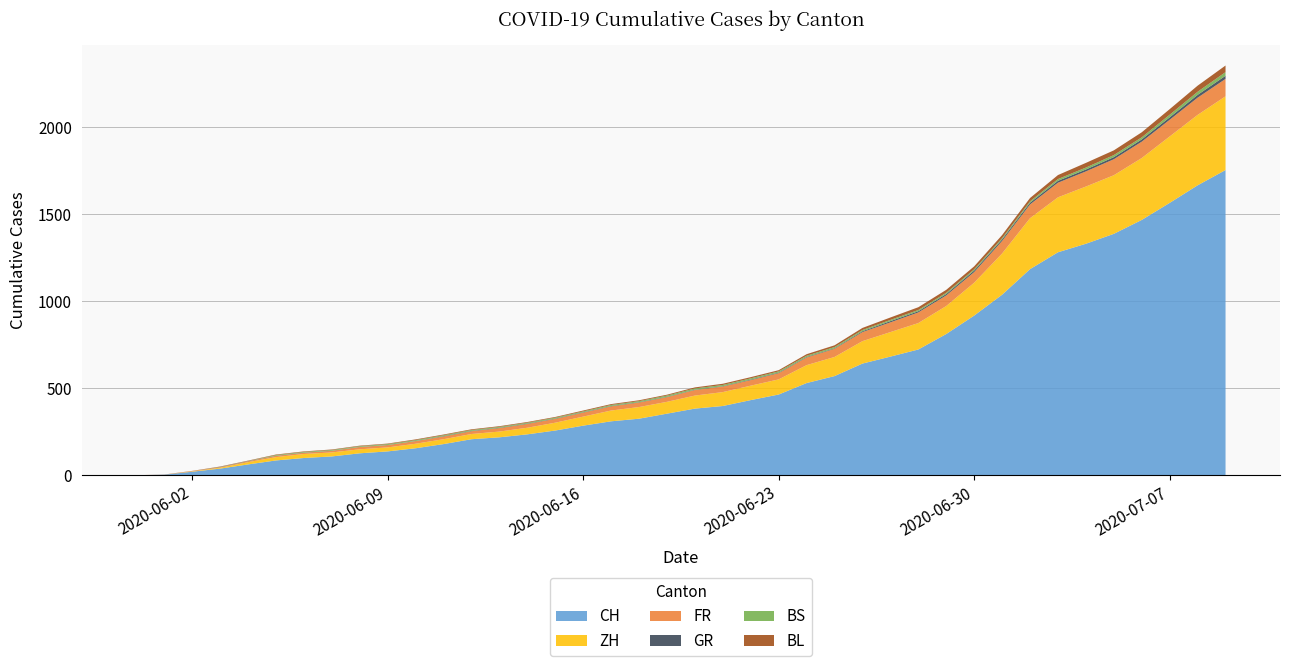

Reading right to left, what are all the values shown in this chart?

CH: 2020-07-09=1755	2020-07-08=1667	2020-07-07=1566	2020-07-06=1468	2020-07-05=1388	2020-07-04=1331	2020-07-03=1282	2020-07-02=1185	2020-07-01=1038	2020-06-30=918	2020-06-29=812	2020-06-28=723	2020-06-27=682	2020-06-26=642	2020-06-25=570	2020-06-24=530	2020-06-23=464	2020-06-22=432	2020-06-21=398	2020-06-20=383	2020-06-19=354	2020-06-18=325	2020-06-17=310	2020-06-16=285	2020-06-15=257	2020-06-14=235	2020-06-13=218	2020-06-12=207	2020-06-11=179	2020-06-10=155	2020-06-09=137	2020-06-08=126	2020-06-07=108	2020-06-06=99	2020-06-05=85	2020-06-04=62	2020-06-03=38	2020-06-02=20	2020-06-01=3	2020-05-31=0
ZH: 2020-07-09=424	2020-07-08=405	2020-07-07=382	2020-07-06=356	2020-07-05=337	2020-07-04=329	2020-07-03=316	2020-07-02=293	2020-07-01=237	2020-06-30=189	2020-06-29=161	2020-06-28=152	2020-06-27=141	2020-06-26=129	2020-06-25=110	2020-06-24=103	2020-06-23=87	2020-06-22=83	2020-06-21=80	2020-06-20=75	2020-06-19=68	2020-06-18=67	2020-06-17=62	2020-06-16=52	2020-06-15=45	2020-06-14=38	2020-06-13=33	2020-06-12=30	2020-06-11=28	2020-06-10=26	2020-06-09=23	2020-06-08=23	2020-06-07=23	2020-06-06=23	2020-06-05=19	2020-06-04=13	2020-06-03=5	2020-06-02=2	2020-06-01=0	2020-05-31=0
FR: 2020-07-09=100	2020-07-08=99	2020-07-07=96	2020-07-06=94	2020-07-05=92	2020-07-04=87	2020-07-03=84	2020-07-02=79	2020-07-01=72	2020-06-30=61	2020-06-29=61	2020-06-28=61	2020-06-27=56	2020-06-26=52	2020-06-25=47	2020-06-24=44	2020-06-23=36	2020-06-22=32	2020-06-21=32	2020-06-20=32	2020-06-19=27	2020-06-18=26	2020-06-17=24	2020-06-16=23	2020-06-15=22	2020-06-14=22	2020-06-13=20	2020-06-12=16	2020-06-11=16	2020-06-10=15	2020-06-09=13	2020-06-08=13	2020-06-07=9	2020-06-06=7	2020-06-05=7	2020-06-04=5	2020-06-03=3	2020-06-02=2	2020-06-01=0	2020-05-31=0
GR: 2020-07-09=18	2020-07-08=16	2020-07-07=14	2020-07-06=13	2020-07-05=12	2020-07-04=11	2020-07-03=11	2020-07-02=10	2020-07-01=9	2020-06-30=9	2020-06-29=8	2020-06-28=7	2020-06-27=7	2020-06-26=5	2020-06-25=3	2020-06-24=3	2020-06-23=3	2020-06-22=3	2020-06-21=2	2020-06-20=2	2020-06-19=2	2020-06-18=2	2020-06-17=2	2020-06-16=2	2020-06-15=2	2020-06-14=2	2020-06-13=2	2020-06-12=2	2020-06-11=2	2020-06-10=1	2020-06-09=1	2020-06-08=1	2020-06-07=1	2020-06-06=1	2020-06-05=1	2020-06-04=1	2020-06-03=1	2020-06-02=0	2020-06-01=0	2020-05-31=0
BS: 2020-07-09=21	2020-07-08=18	2020-07-07=15	2020-07-06=12	2020-07-05=12	2020-07-04=11	2020-07-03=10	2020-07-02=8	2020-07-01=7	2020-06-30=7	2020-06-29=7	2020-06-28=7	2020-06-27=7	2020-06-26=7	2020-06-25=7	2020-06-24=7	2020-06-23=7	2020-06-22=7	2020-06-21=7	2020-06-20=7	2020-06-19=7	2020-06-18=6	2020-06-17=6	2020-06-16=5	2020-06-15=5	2020-06-14=5	2020-06-13=5	2020-06-12=5	2020-06-11=5	2020-06-10=5	2020-06-09=5	2020-06-08=4	2020-06-07=4	2020-06-06=4	2020-06-05=4	2020-06-04=1	2020-06-03=1	2020-06-02=0	2020-06-01=0	2020-05-31=0
BL: 2020-07-09=38	2020-07-08=35	2020-07-07=32	2020-07-06=29	2020-07-05=27	2020-07-04=27	2020-07-03=23	2020-07-02=19	2020-07-01=18	2020-06-30=17	2020-06-29=17	2020-06-28=16	2020-06-27=14	2020-06-26=12	2020-06-25=10	2020-06-24=9	2020-06-23=7	2020-06-22=7	2020-06-21=7	2020-06-20=6	2020-06-19=5	2020-06-18=5	2020-06-17=5	2020-06-16=5	2020-06-15=4	2020-06-14=4	2020-06-13=4	2020-06-12=4	2020-06-11=4	2020-06-10=4	2020-06-09=3	2020-06-08=3	2020-06-07=3	2020-06-06=3	2020-06-05=3	2020-06-04=2	2020-06-03=2	2020-06-02=1	2020-06-01=1	2020-05-31=0